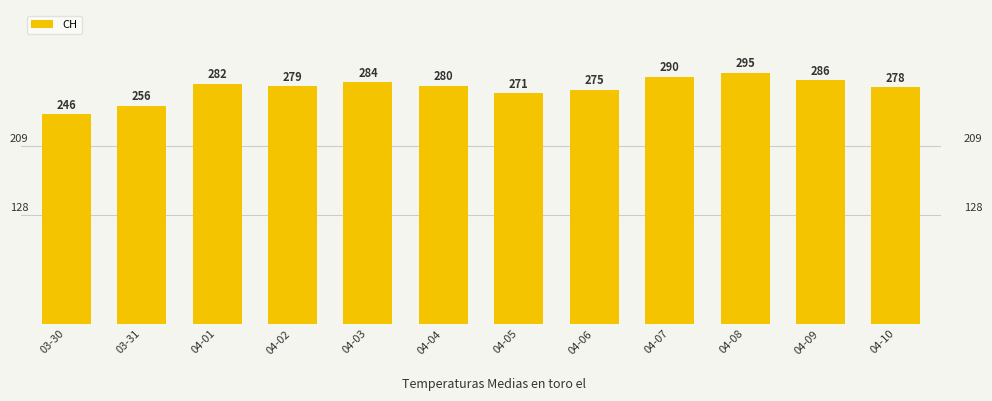

Between 04-05 and 04-07, which is larger?

04-07